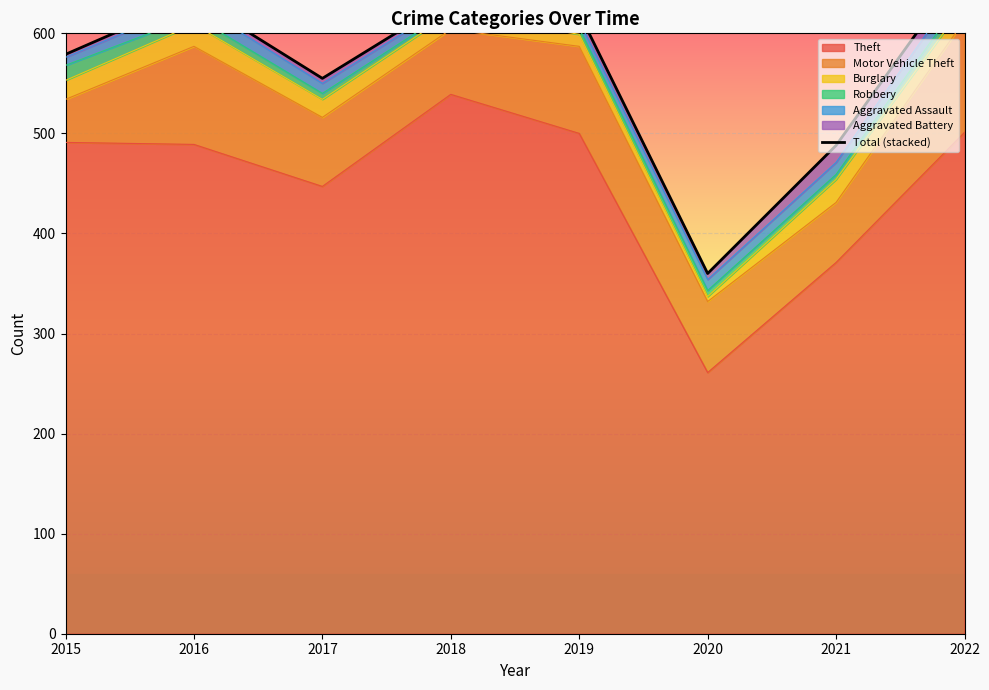

What is the difference between the maximum and minimum values?

307